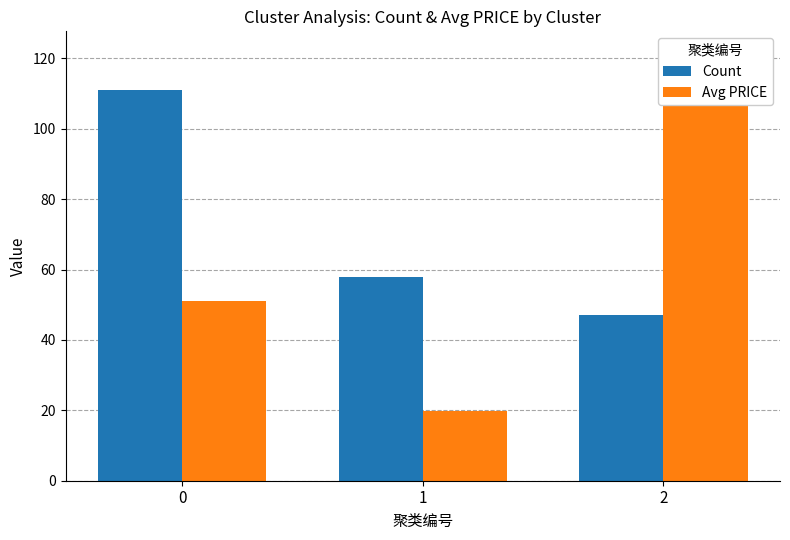

The value of Count at 1 is 58.0. True or false?

True